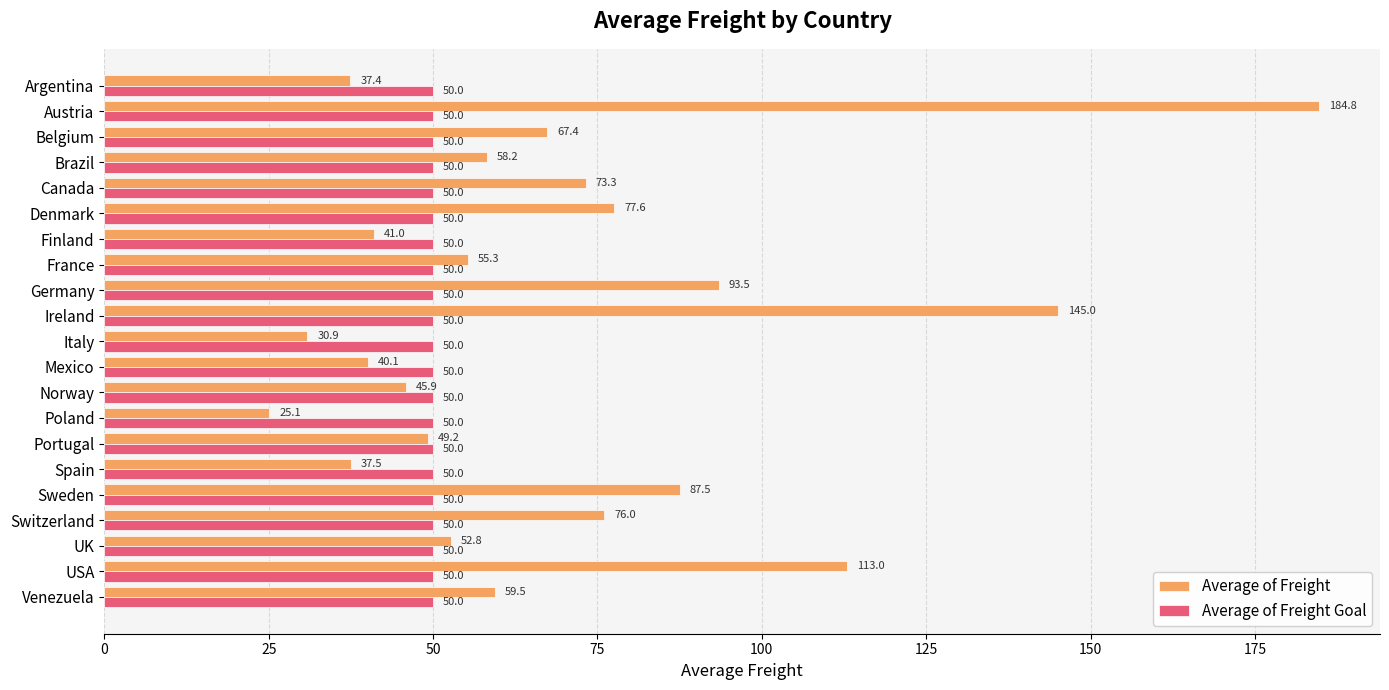

What is the spread (max minus min) of values at Portugal?

0.8